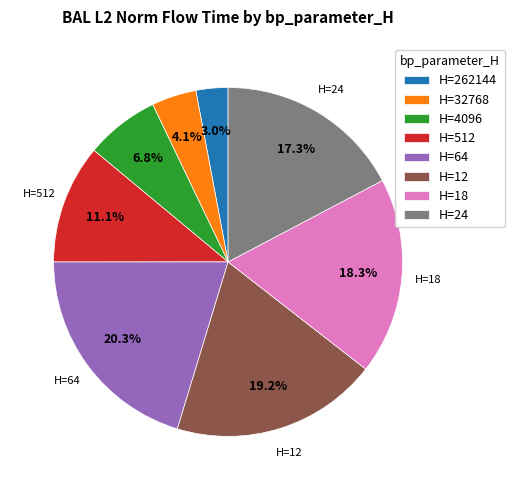

Does H=12 represent more than half of the total?

No